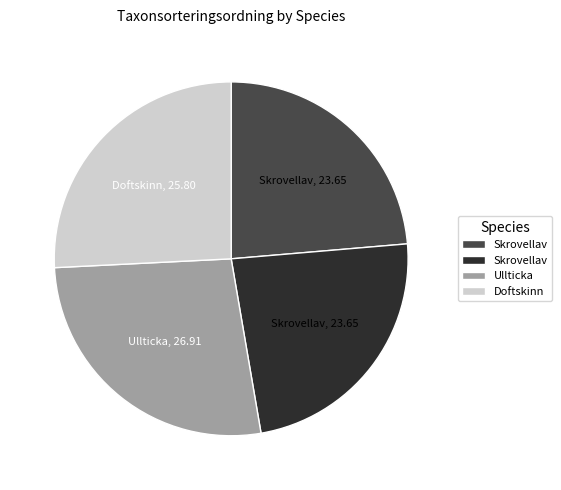

Does any single category account for the majority?

No